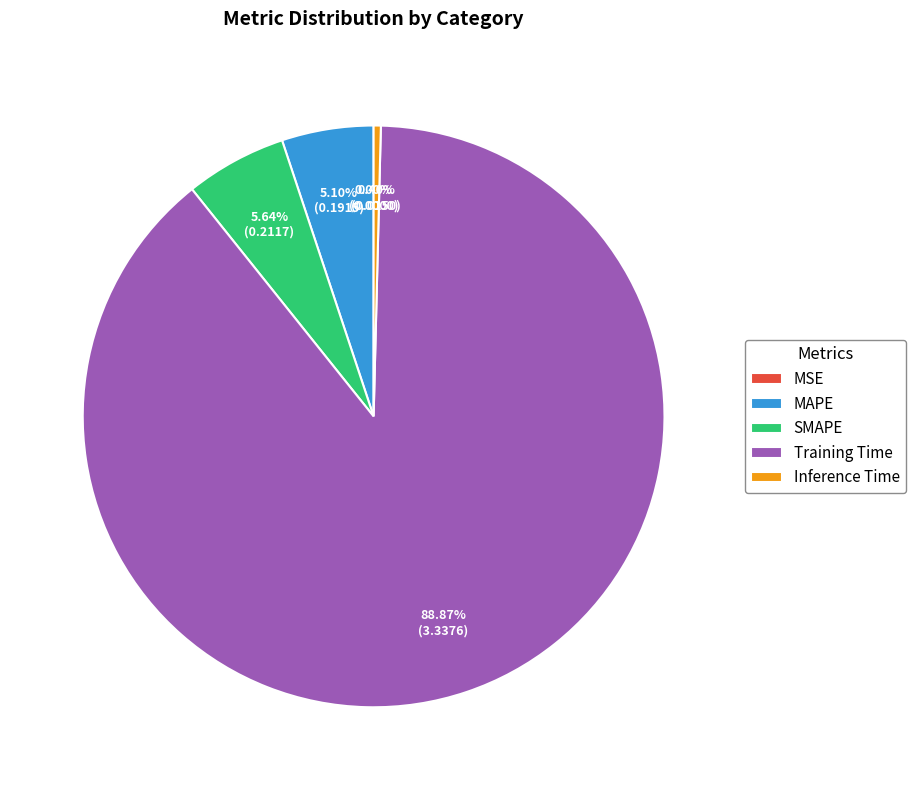

Which slice represents more than half of the pie?

Training Time